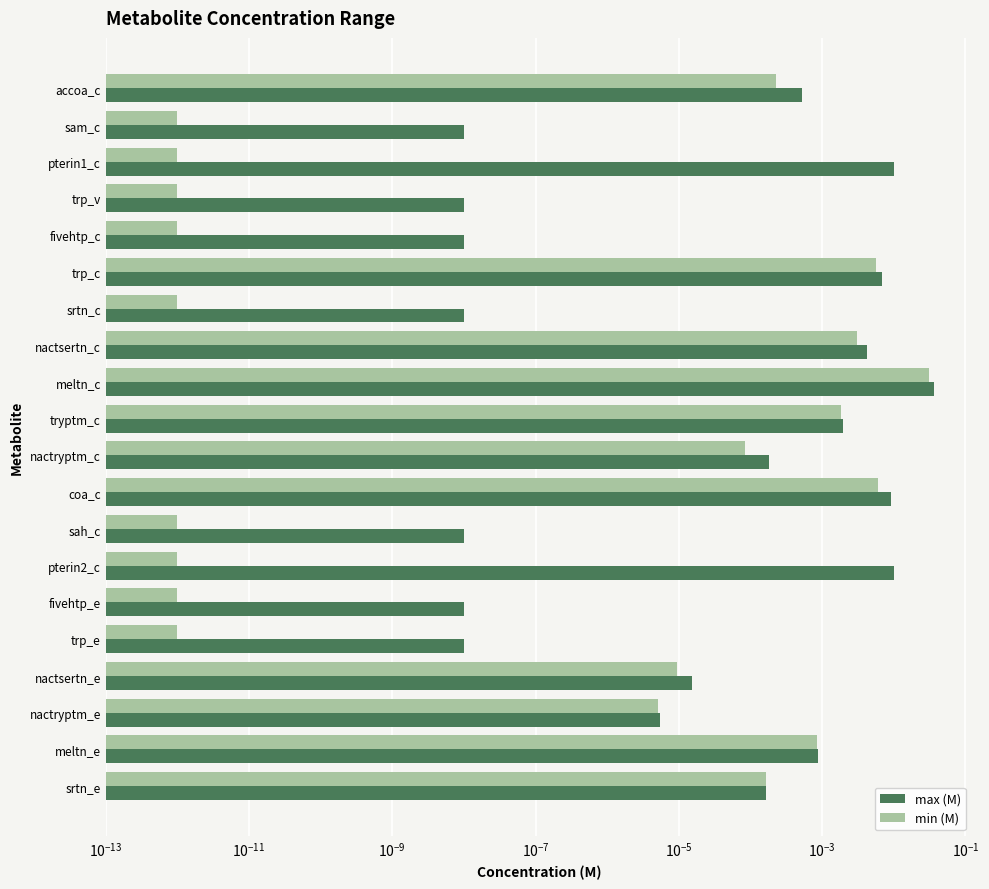

Are the bars grouped side by side (vs. stacked)?

Yes